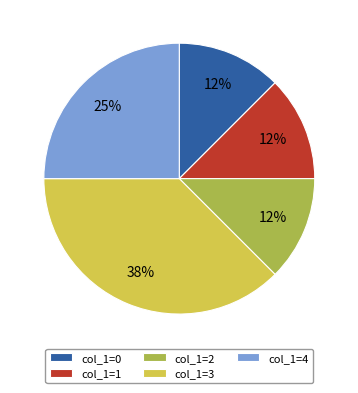

True or false: col_1=2 accounts for 24% of the total.

False